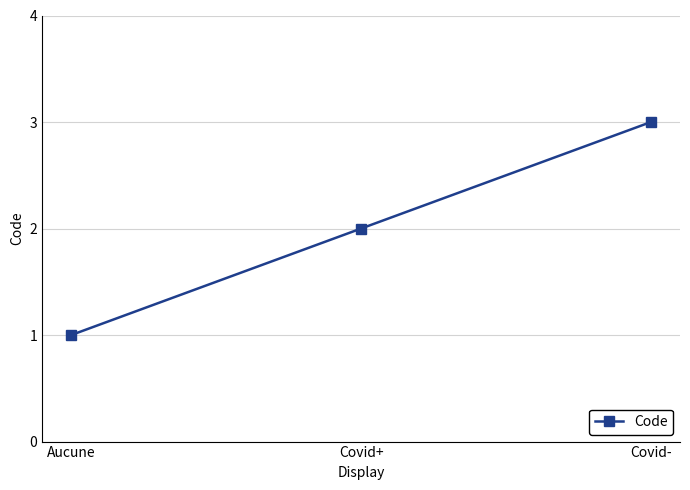

The chart shows a value of 0 at Aucune. True or false?

False